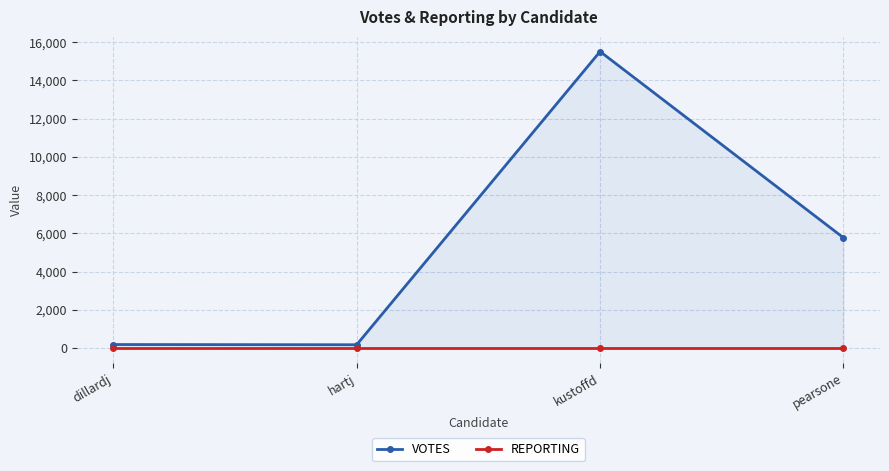

Reading left to right, transcribe all the data shown in this chart.

VOTES: 184	173	15502	5766
REPORTING: 15	15	15	15